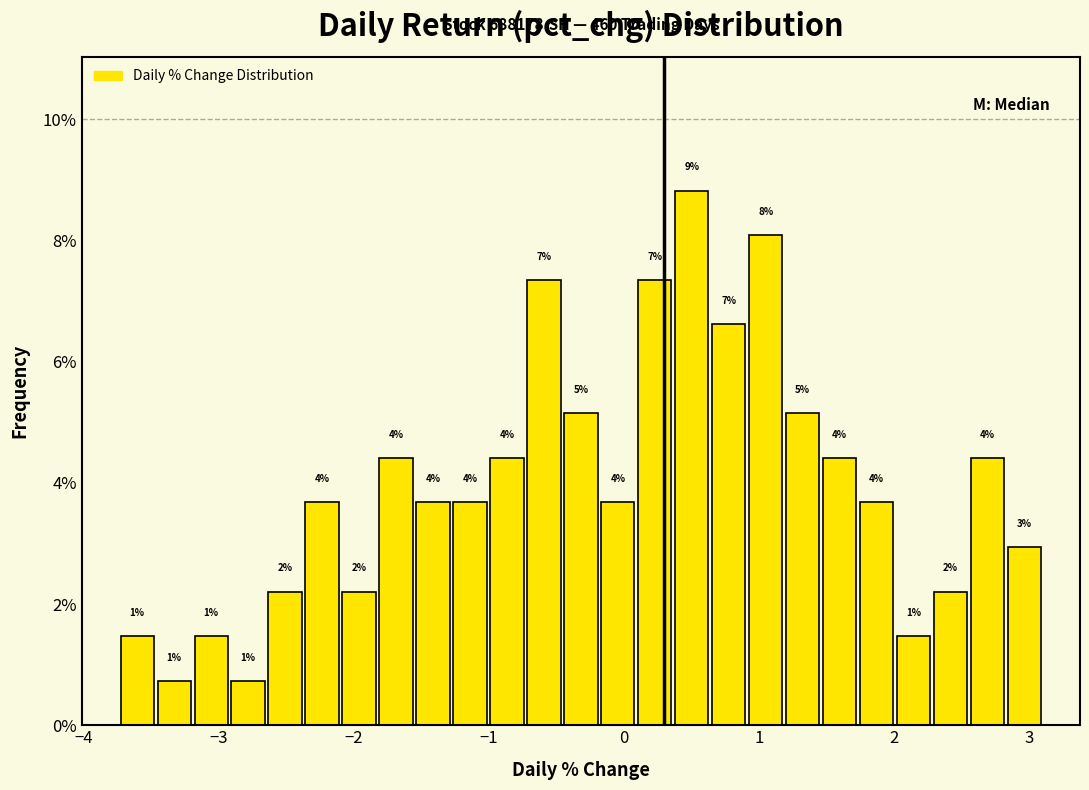

Around what value on the x-axis is the tallest bar? Give the approximate position of its centre, as read against the axis.

0.5